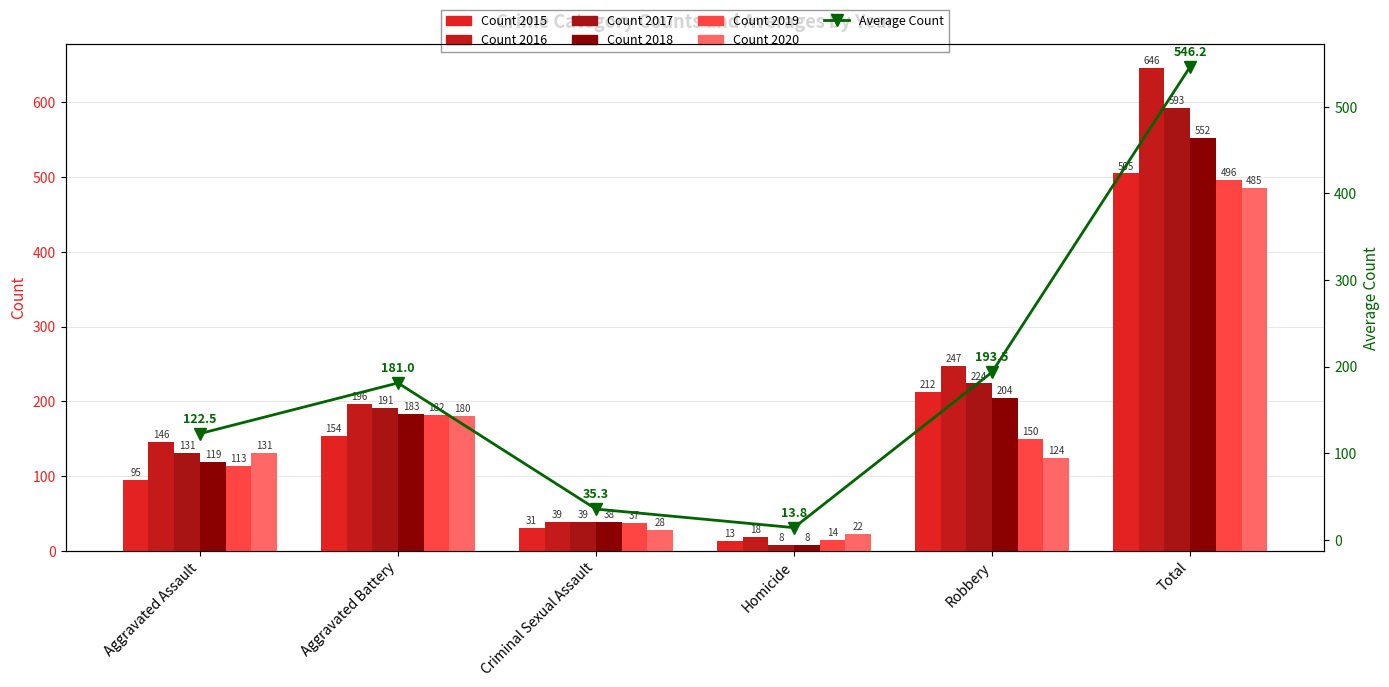

What is the spread (max minus min) of values at Homicide?

14